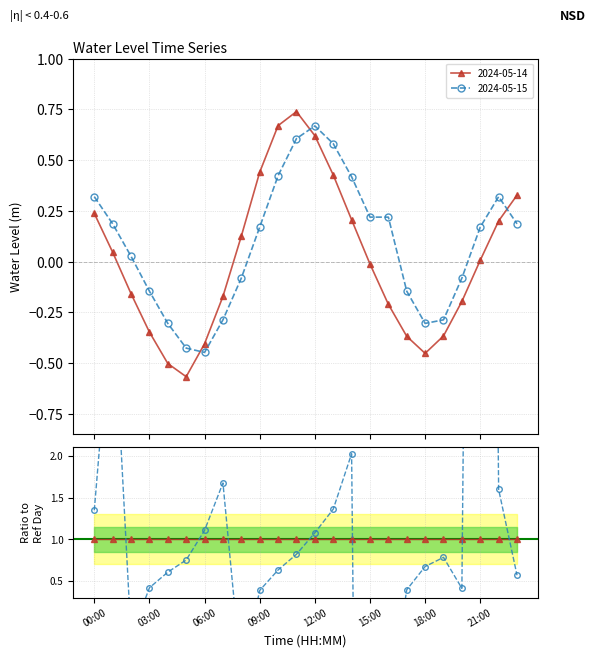

What is the average value of the 2024-05-15 series?

0.1